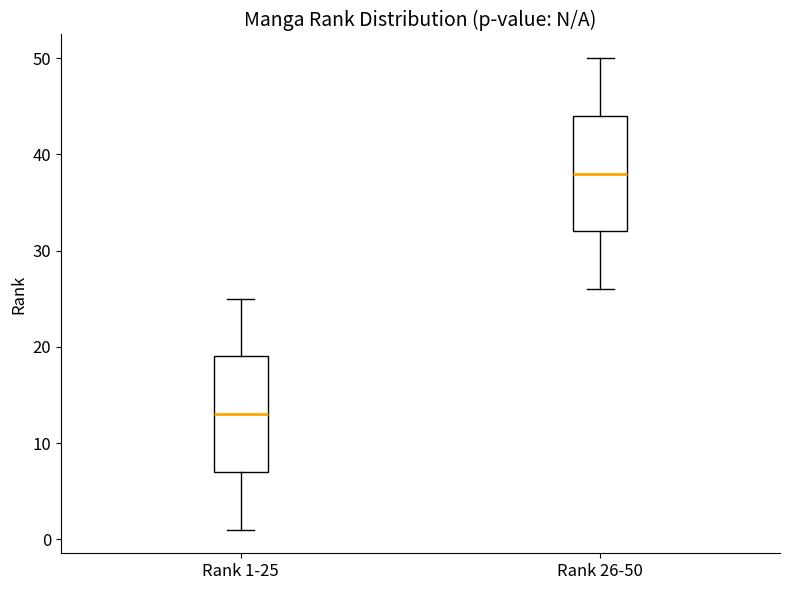

Reading left to right, transcribe this box plot: for each box, give where its median line is, the range the box spans, and where its two whiskers end, as read against the y-axis. The values are not printed on the chart, so give them approximately, as read against the axis.

Rank 1-25: median 13, box 7 to 19, whiskers 1 to 25
Rank 26-50: median 38, box 32 to 44, whiskers 26 to 50